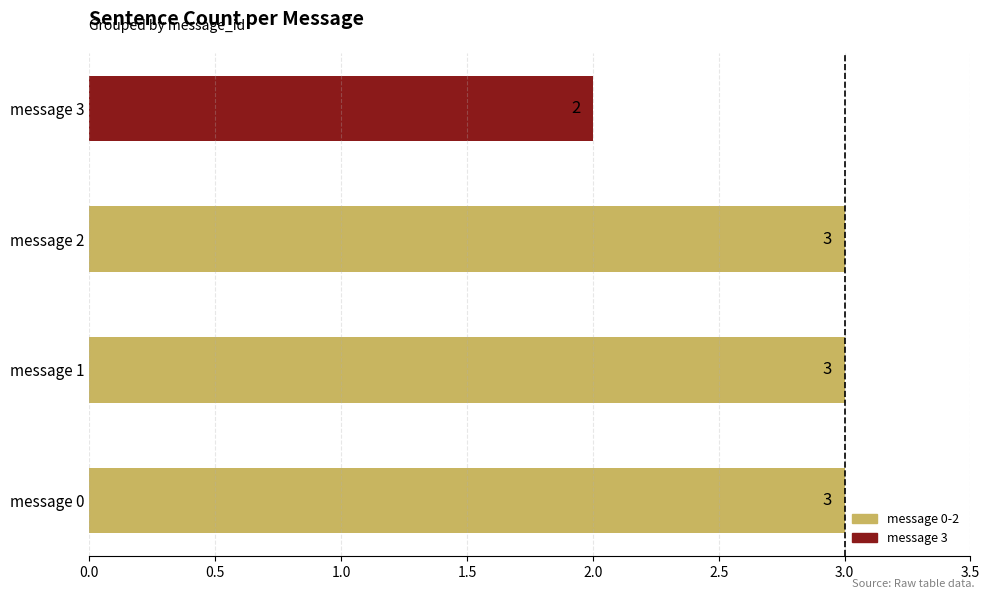

Reading bottom to top, transcribe all the data shown in this chart.

3	3	3	2